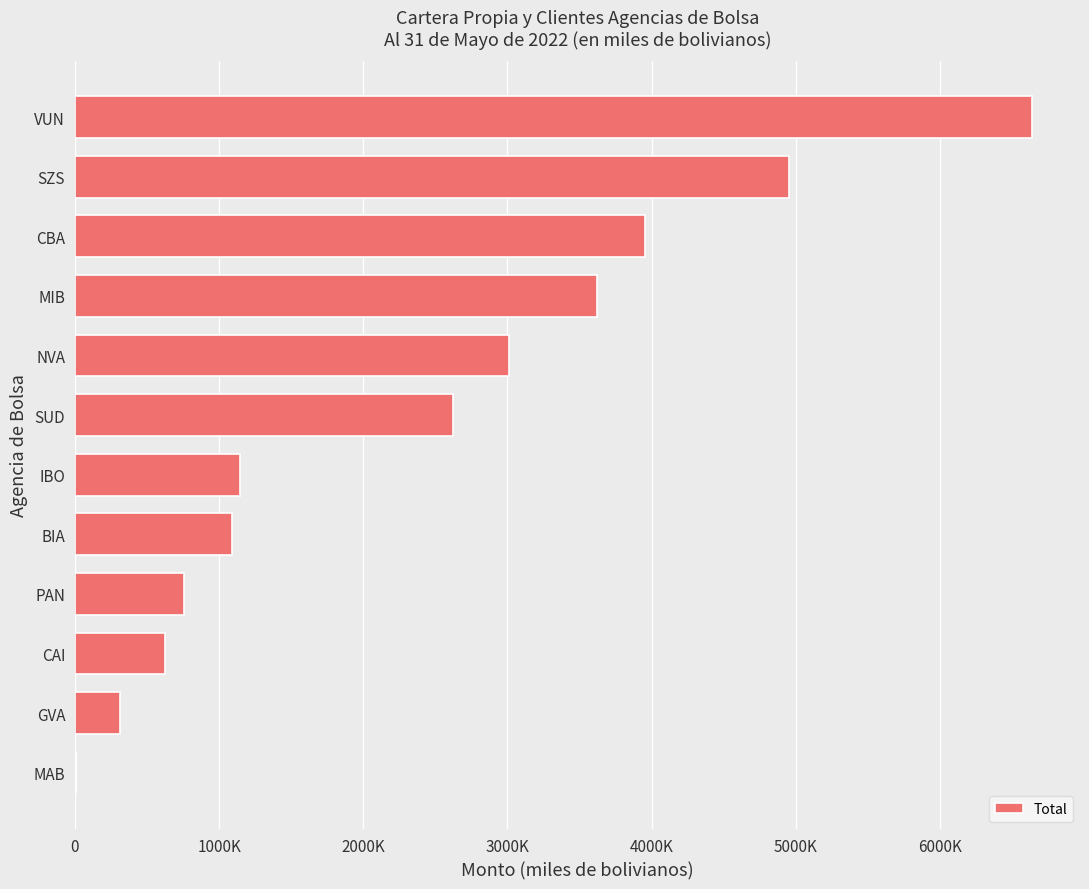

Are the bars horizontal?

Yes